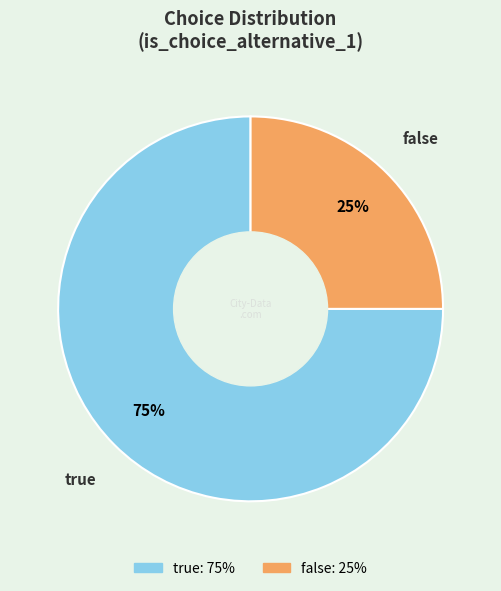

Which category has the smallest portion of the pie?

false